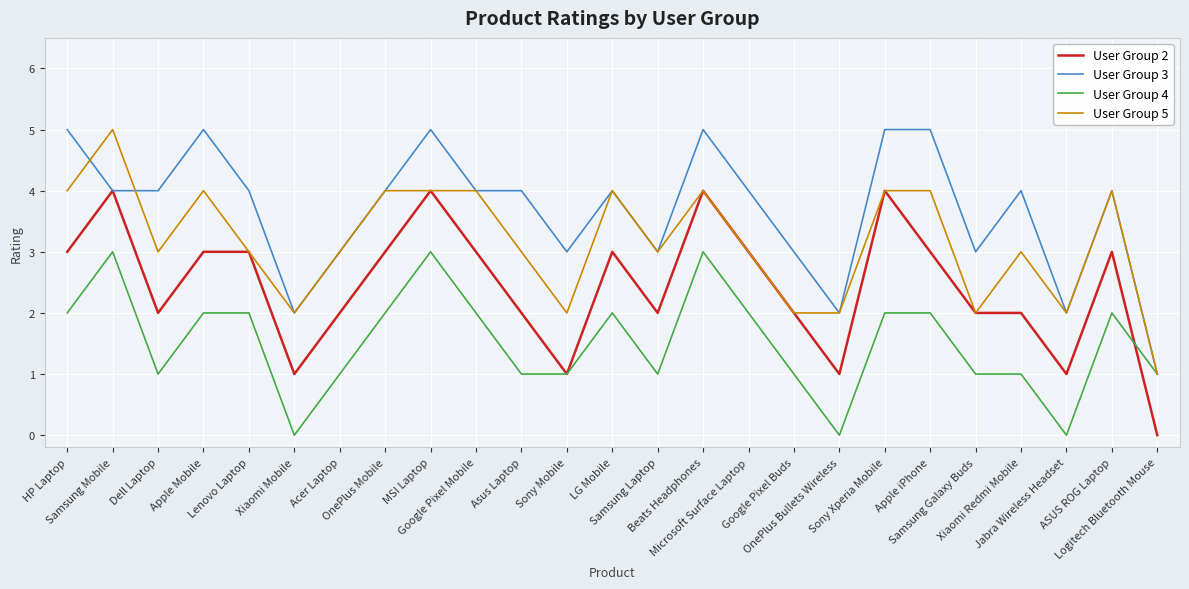

Reading right to left, extract all data points from this chart.

User Group 2: 0	3	1	2	2	3	4	1	2	3	4	2	3	1	2	3	4	3	2	1	3	3	2	4	3
User Group 3: 1	4	2	4	3	5	5	2	3	4	5	3	4	3	4	4	5	4	3	2	4	5	4	4	5
User Group 4: 1	2	0	1	1	2	2	0	1	2	3	1	2	1	1	2	3	2	1	0	2	2	1	3	2
User Group 5: 1	4	2	3	2	4	4	2	2	3	4	3	4	2	3	4	4	4	3	2	3	4	3	5	4